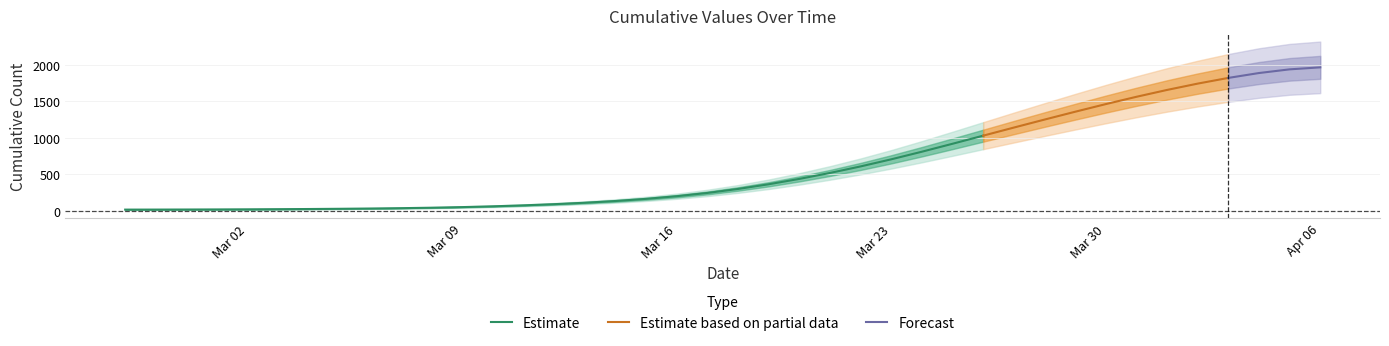

True or false: there are more than 1 points higher than both neighbors.

False